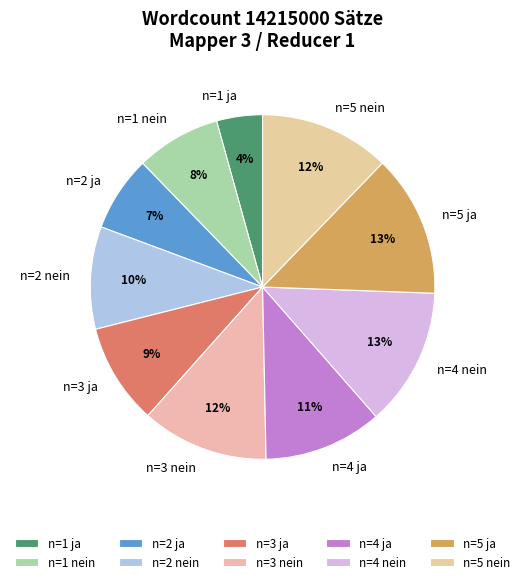

What percentage is the n=1 nein slice, to the nearest percent?

8%